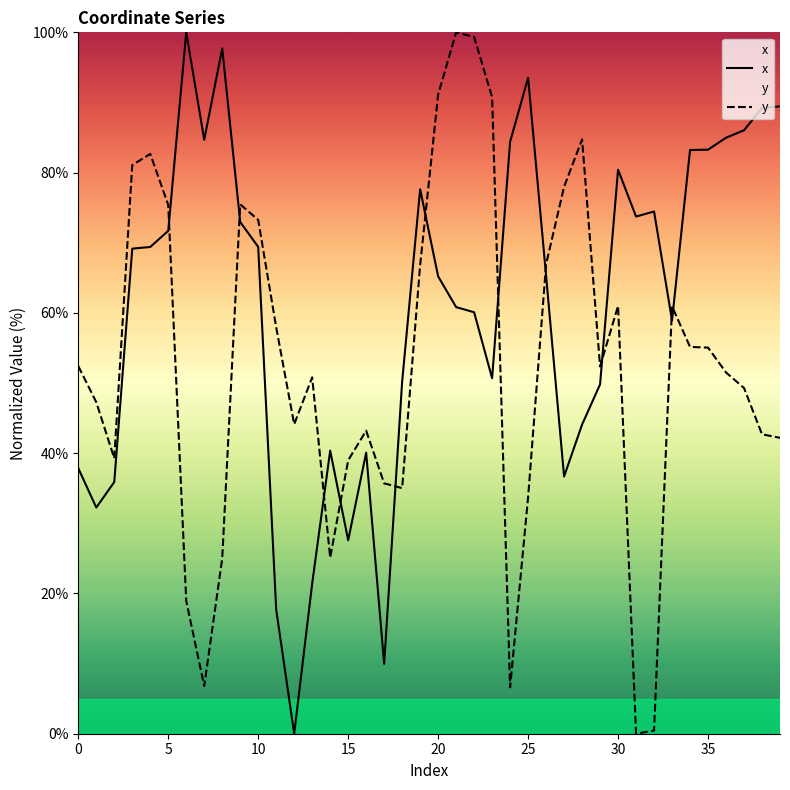

Between 31 and 16, which is larger?

31